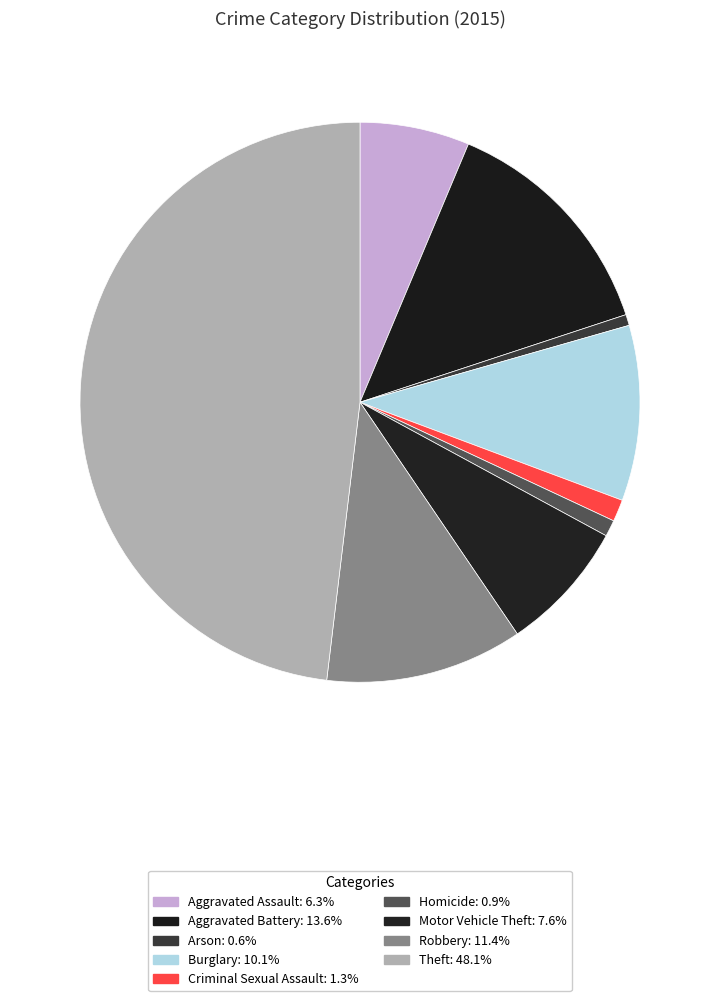

Approximately how many times larger is the value at Arson compared to Robbery?

0.1